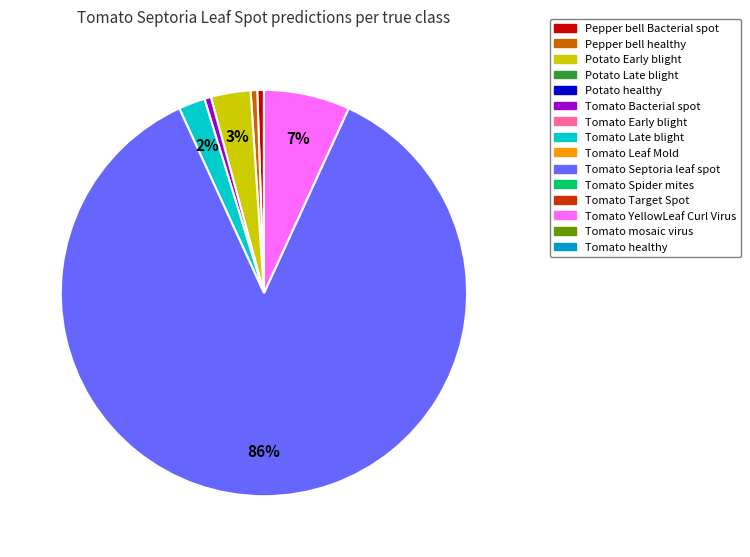

Is there a majority slice in this chart?

Yes